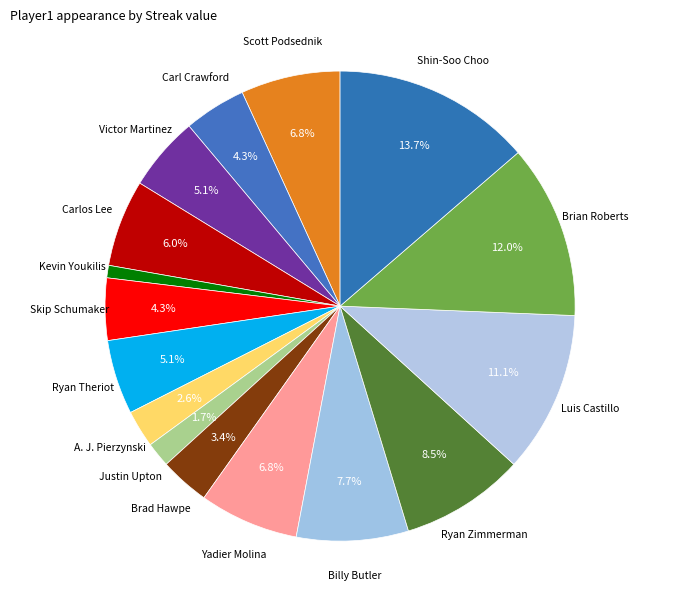

To the nearest percent, what portion does Skip Schumaker represent?

4%